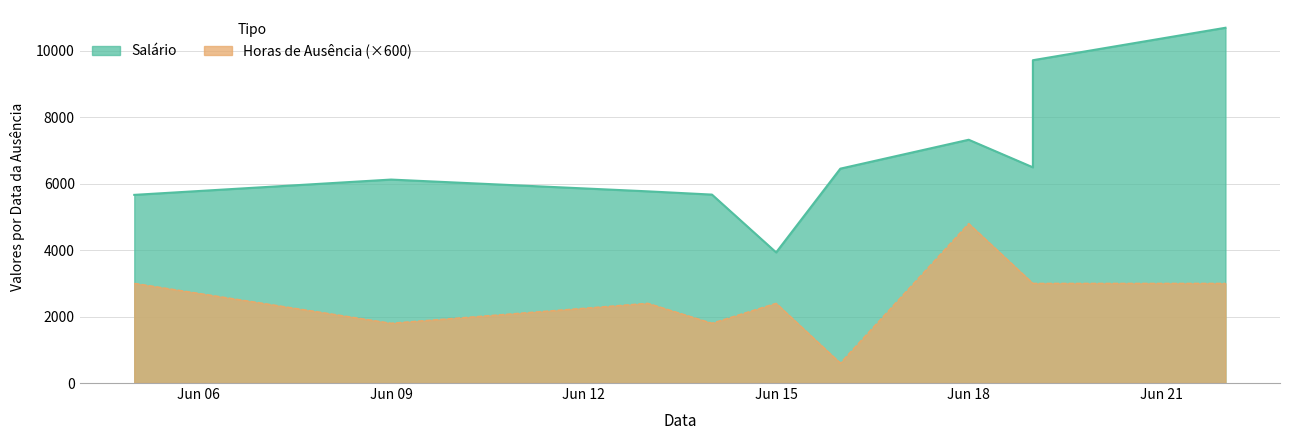

Which label corresponds to the largest value in the chart?

2023-06-22